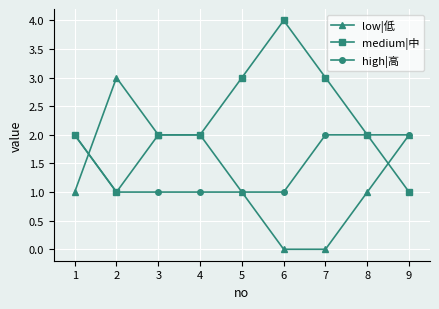

List the series in order of their peak value, highest first.

medium|中, low|低, high|高